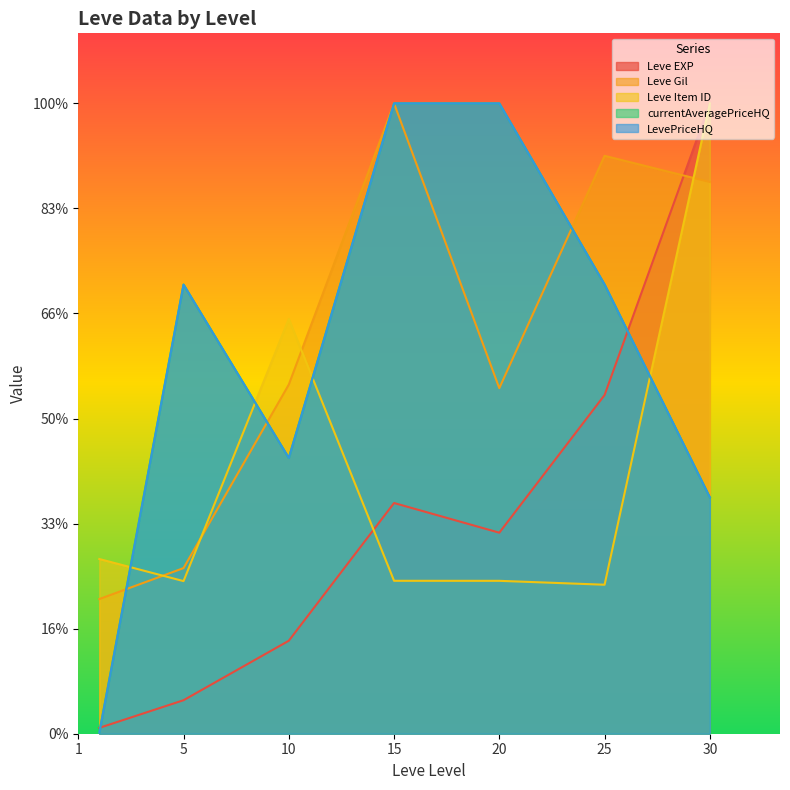

How many lines are shown in the chart?

5